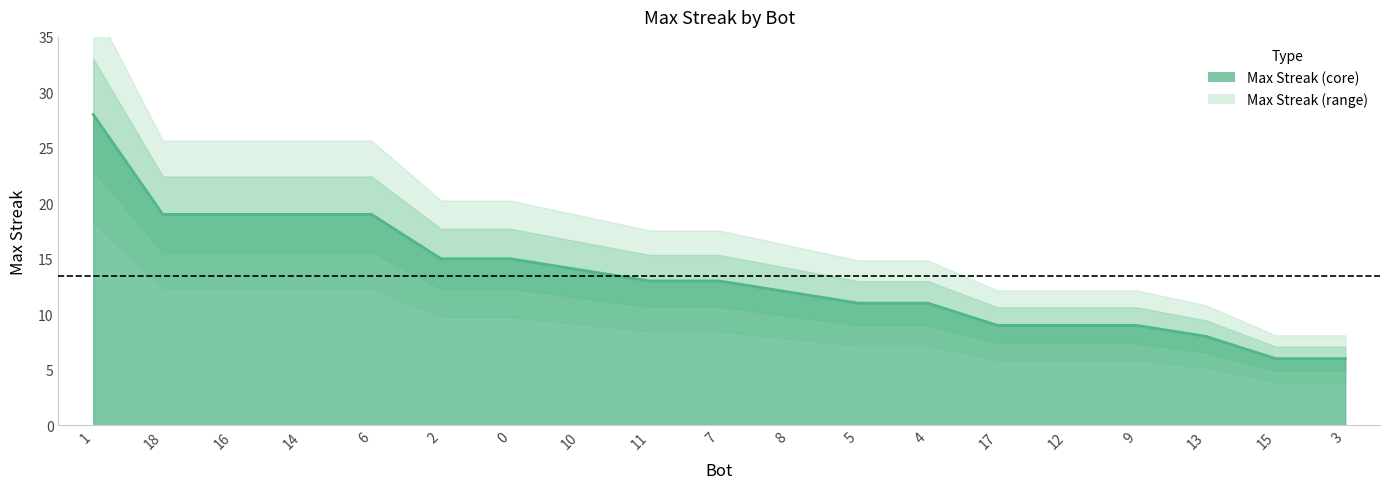

Reading left to right, list all the values displayed in this chart.

28	19	19	19	19	15	15	14	13	13	12	11	11	9	9	9	8	6	6